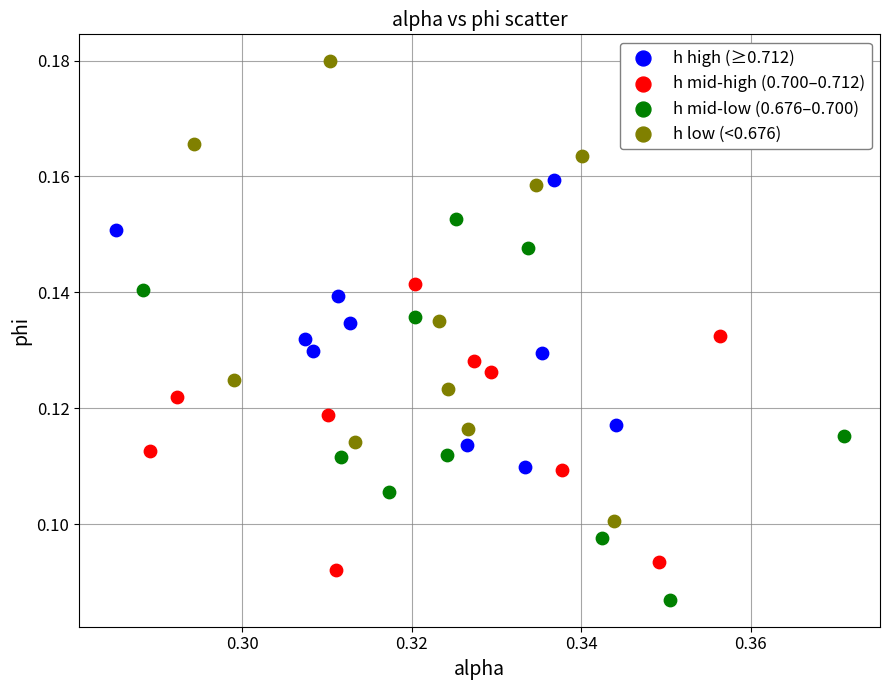

Which series contains the highest Y value?

h low (<0.676)